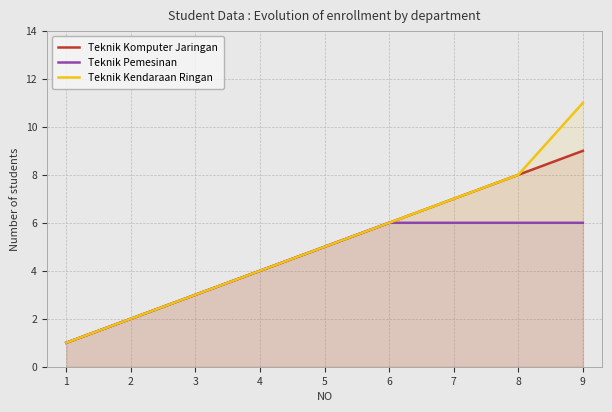

True or false: Teknik Kendaraan Ringan and Teknik Komputer Jaringan cross at least once.

False